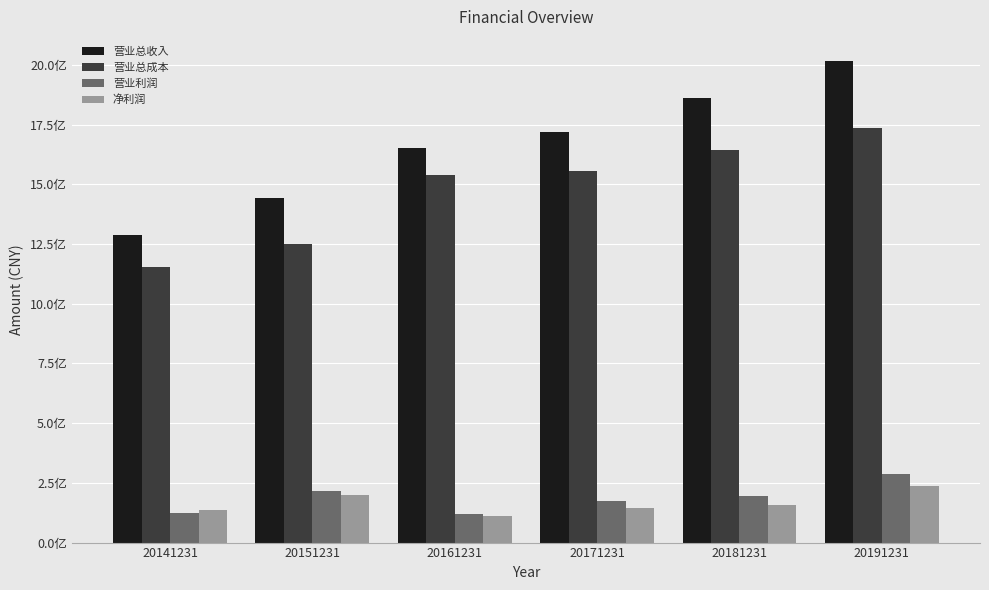

Reading left to right, list all the values displayed in this chart.

营业总收入: 1286206766.3	1444511085.1	1653177210.5	1717440599.8	1862225158.6	2016815853.6
营业总成本: 1152051086.9	1251692063.2	1538517269.4	1556068228.4	1644753047.5	1736159865.3
营业利润: 124205777.5	216764303.1	119083208.3	175636401.4	193740947.0	285437492.9
净利润: 137106607.0	199692071.8	111375137.8	146786693.8	155921725.7	236964175.7